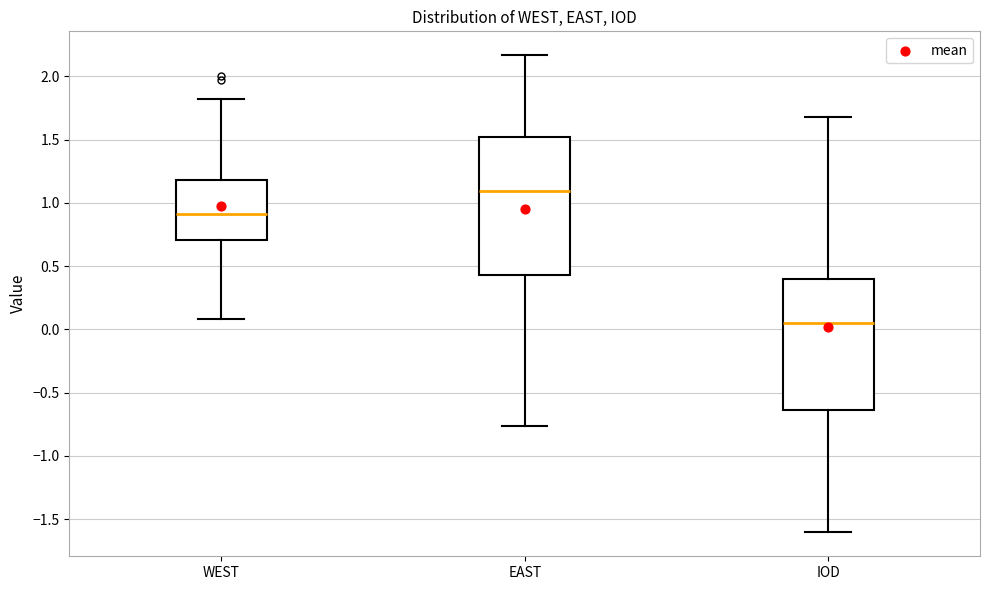

Where does the median line of the box for WEST sit on the y-axis? The values are not printed on the chart, so give them approximately, as read against the axis.

0.90